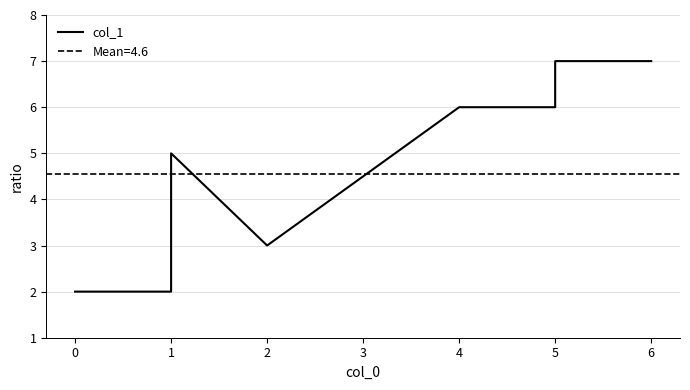

Which label corresponds to the largest value in the chart?

5